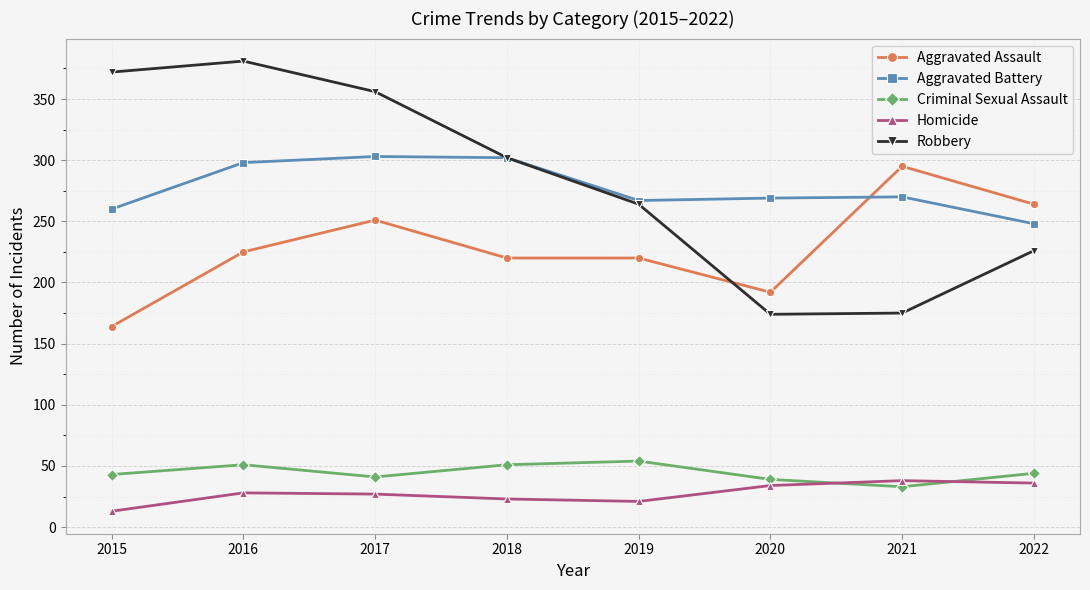

Which series has the widest spread of values?

Robbery